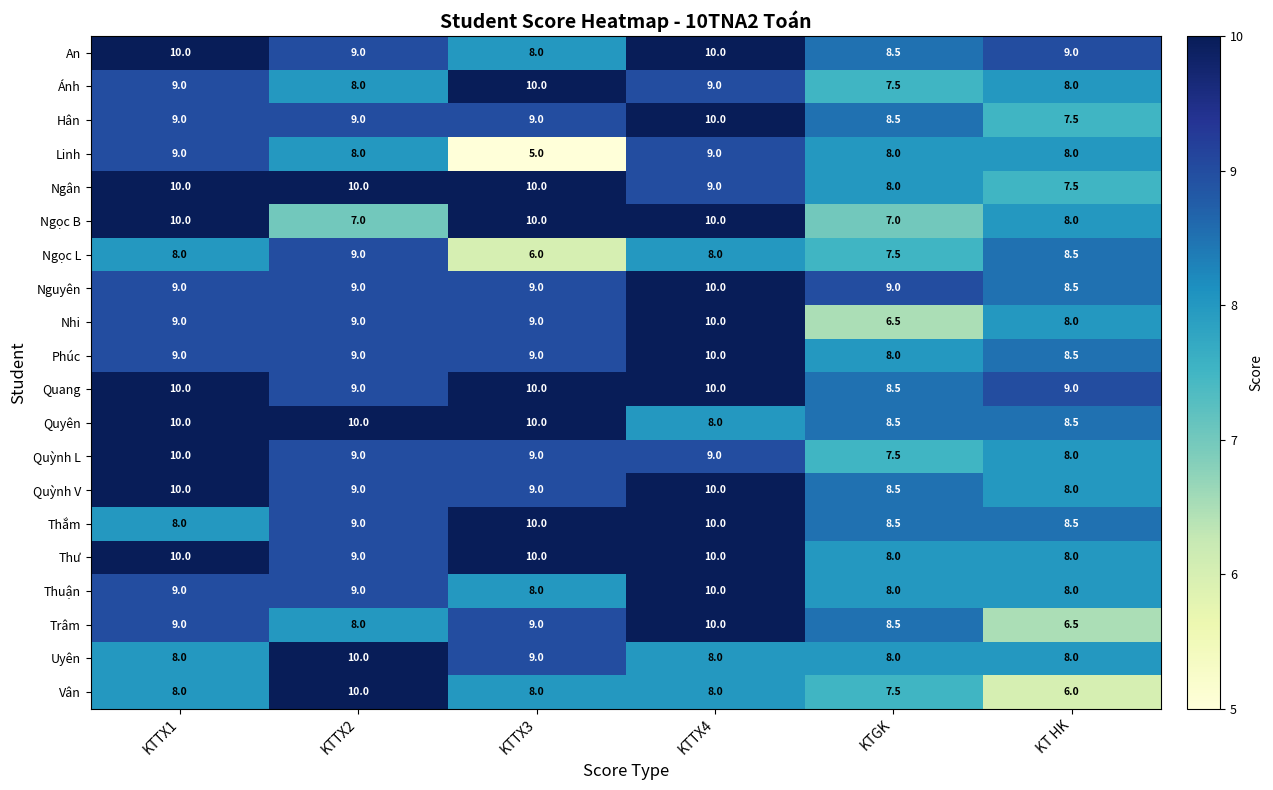

Is it true that Ánh equals 4.2 at KTGK?

False